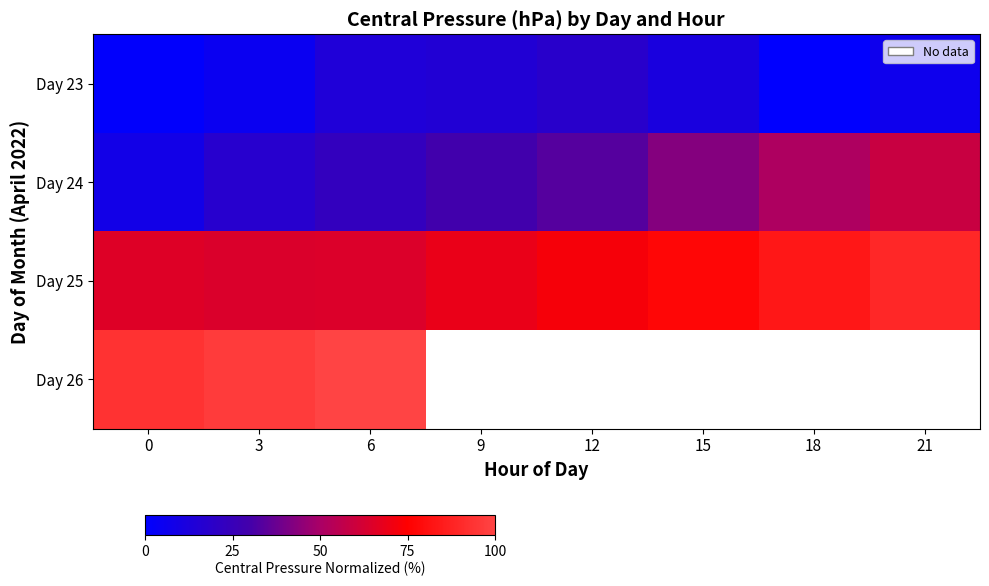

The value of Day 25 at 12 is 72.6. True or false?

True